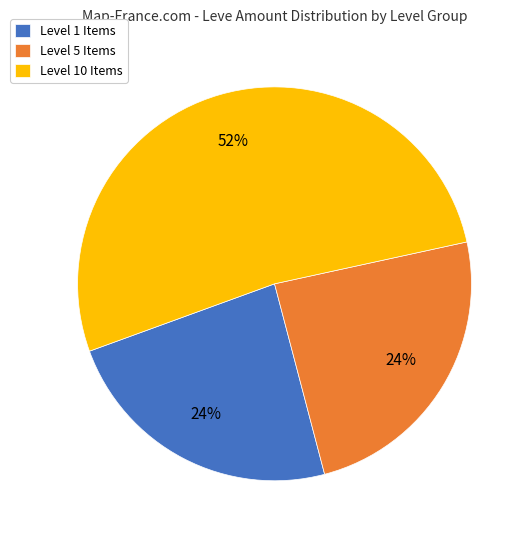

Is there a majority slice in this chart?

Yes